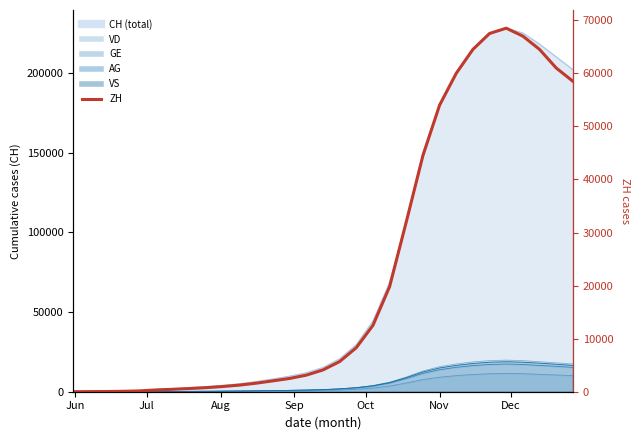

True or false: the data has more than 1 interior local peaks.

False